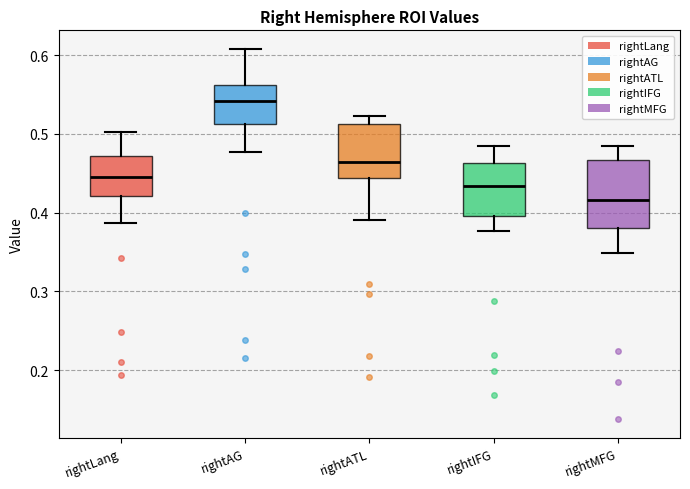

Which box has the lowest median line?

rightMFG